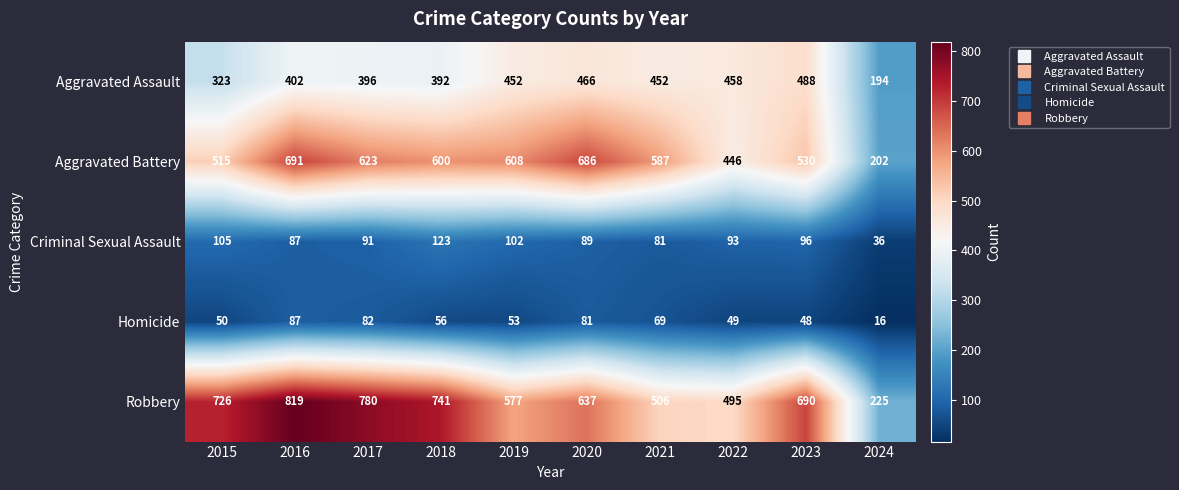

Which series has the widest spread of values?

Robbery